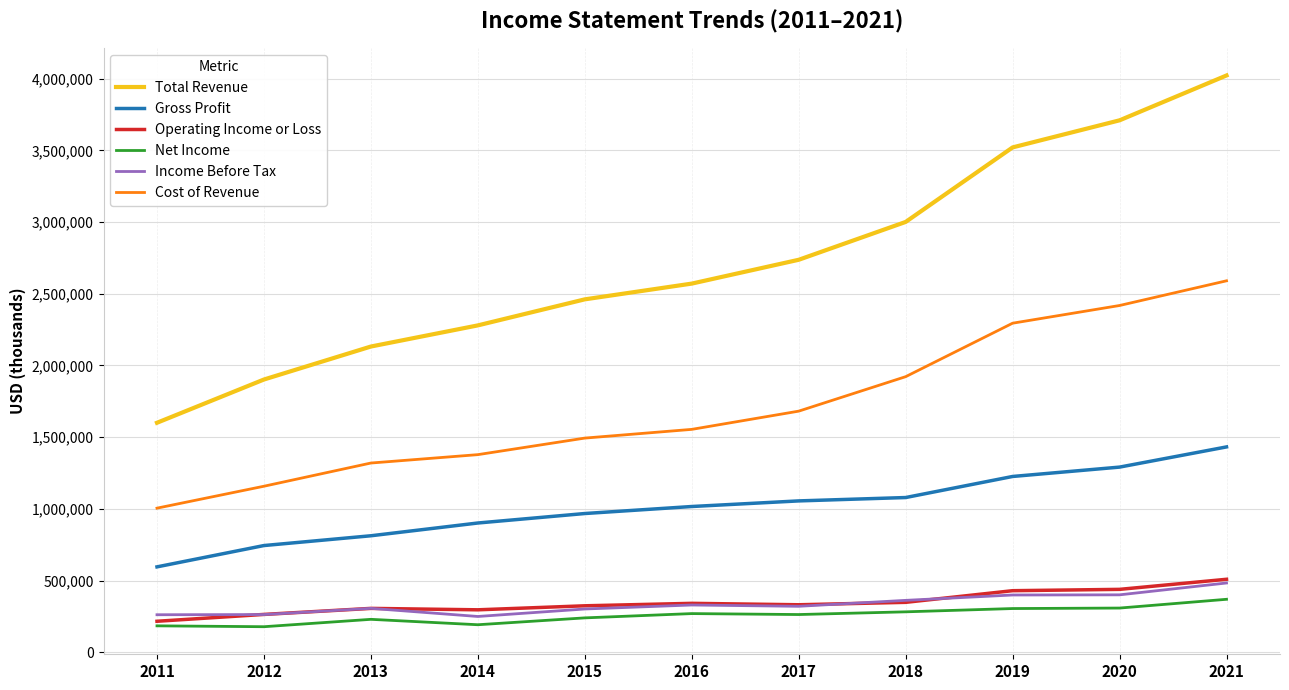

The value of Total Revenue at 2015 is 4185217. True or false?

False